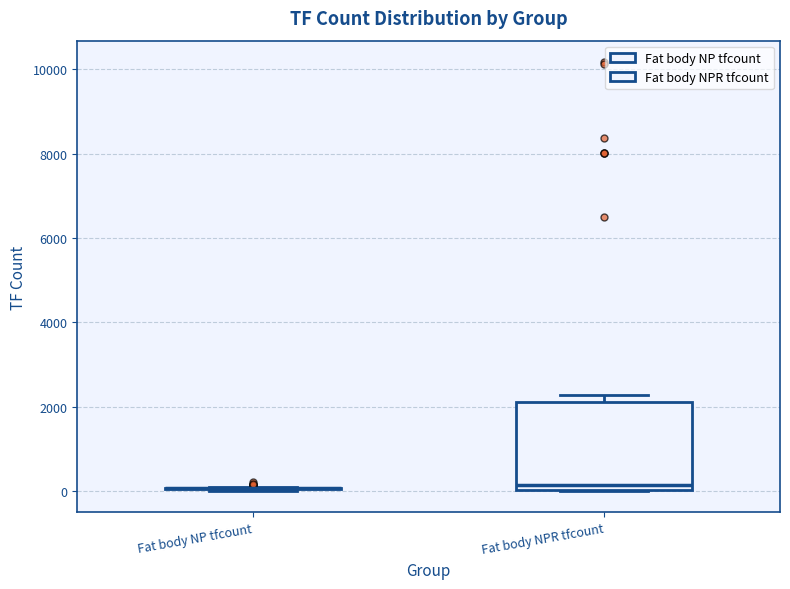

Reading left to right, transcribe this box plot: for each box, give where its median line is, the range the box spans, and where its two whiskers end, as read against the y-axis. The values are not printed on the chart, so give them approximately, as read against the axis.

Fat body NP tfcount: box collapsed to a line at 0, whiskers 0 to 200
Fat body NPR tfcount: median 200, box 0 to 2200, whiskers 0 to 2200 (just above the box's upper edge)